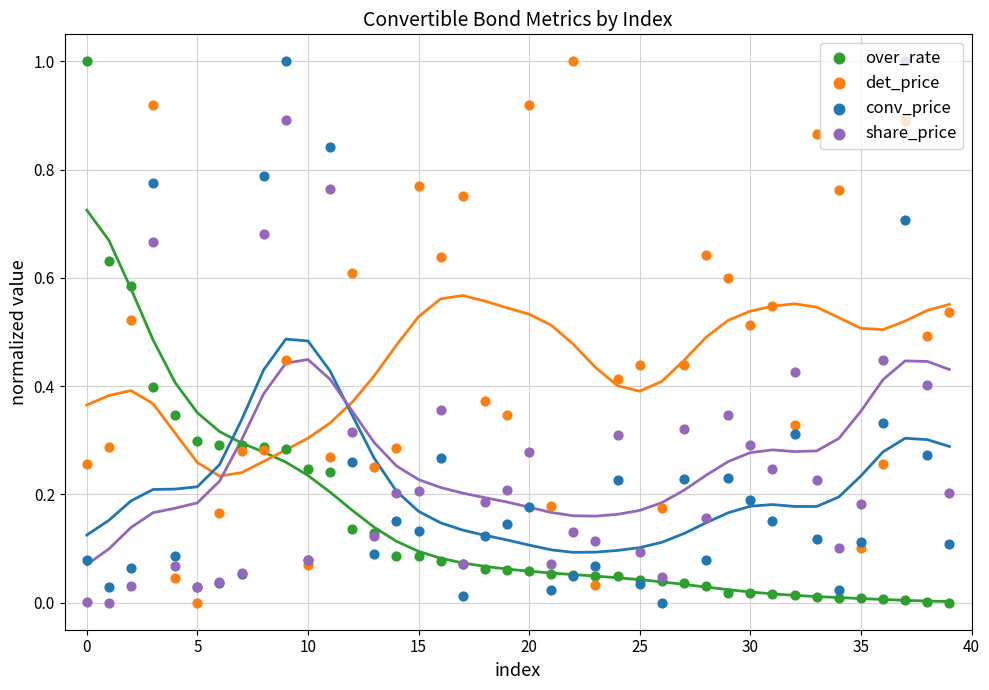

At how many categories does at least one series exceed 0?

40